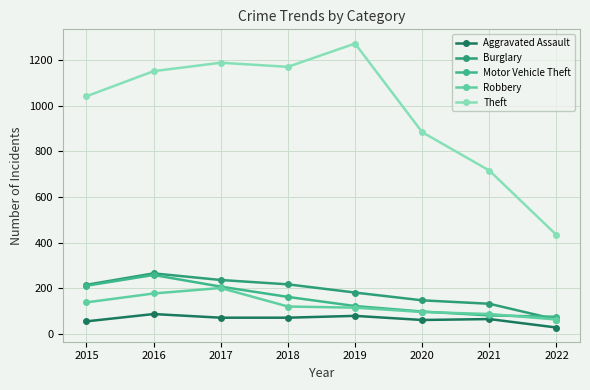

What is the sum of all Burglary values?

1464